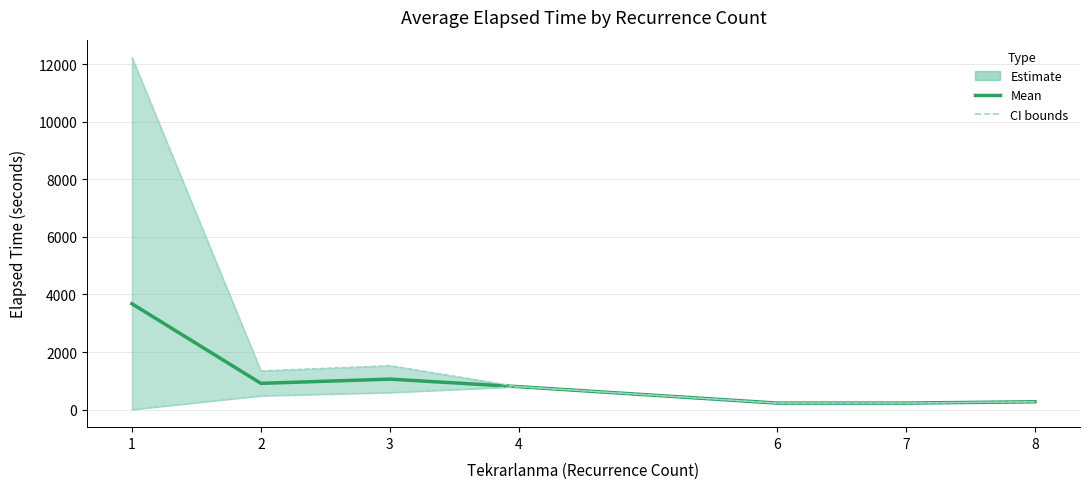

The value of Lower bound at 8 is 111.3. True or false?

False